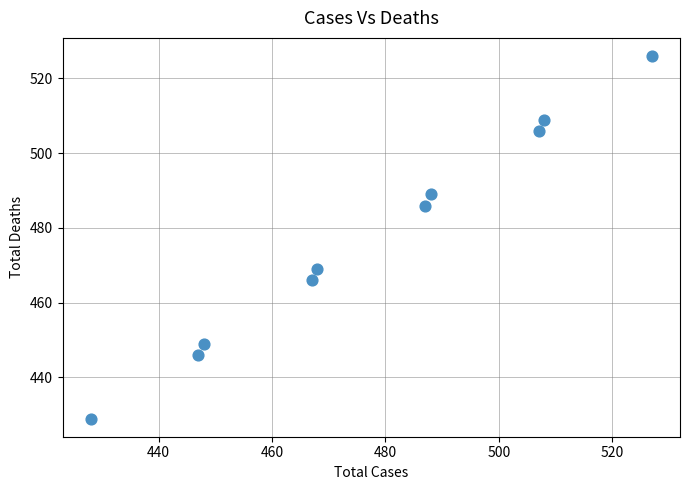

What is the range of Y values (max minus min)?

97.0